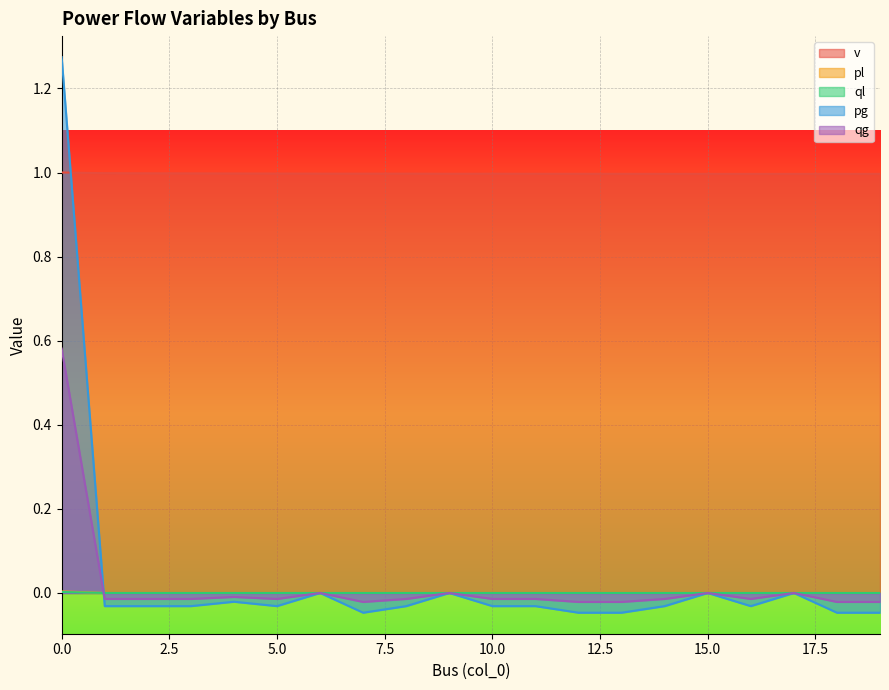

How many data points in pl are above 0?

1